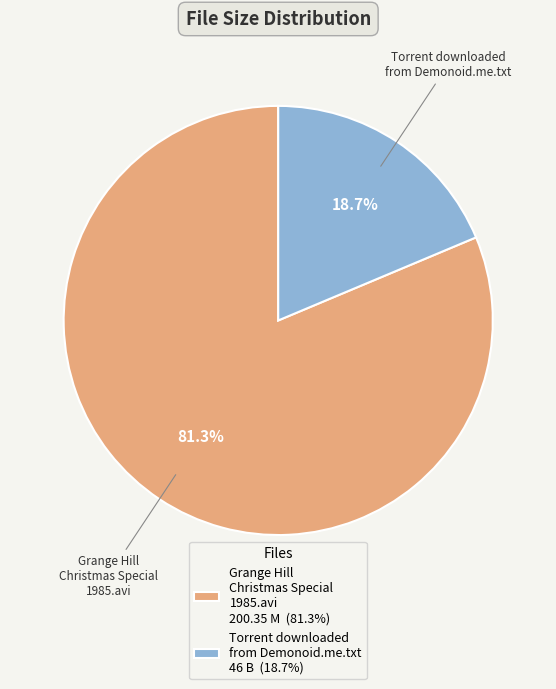

Count the number of slices in the pie.

2